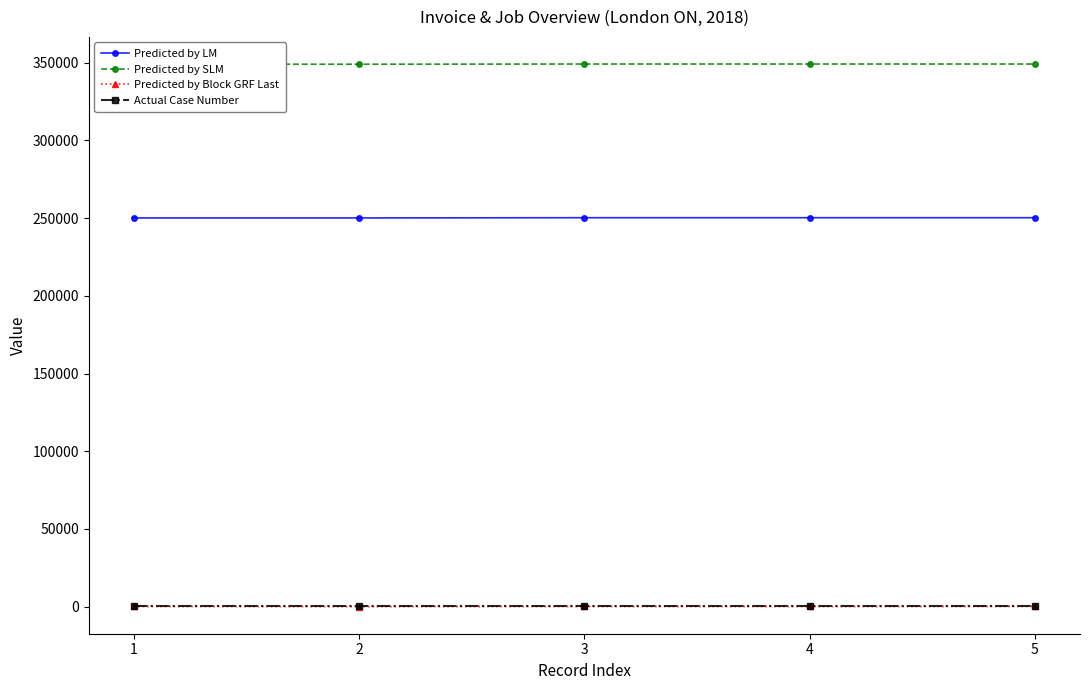

True or false: Predicted by Block GRF Last and Predicted by LM cross at least once.

False